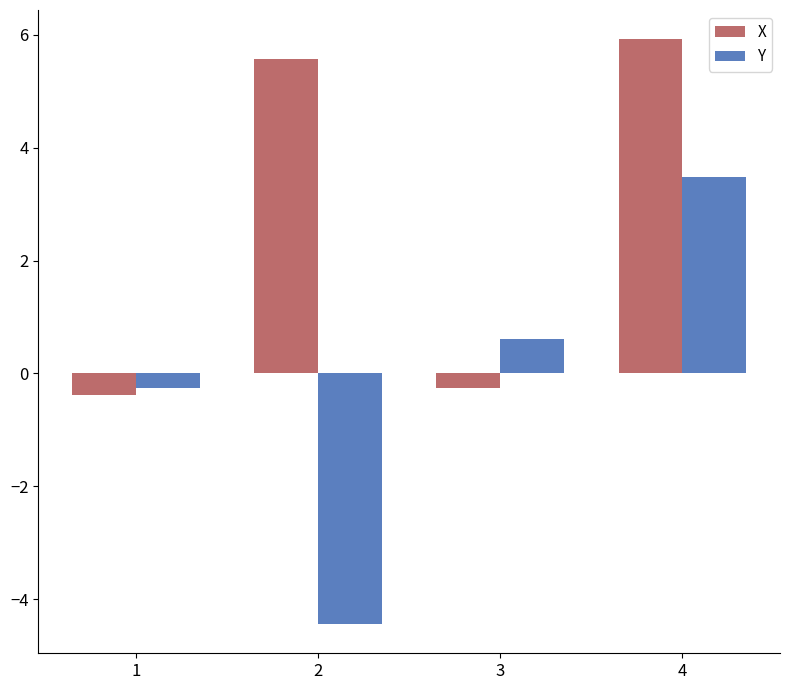

What is the value of the Y bar at the 1st from the left?

-0.3